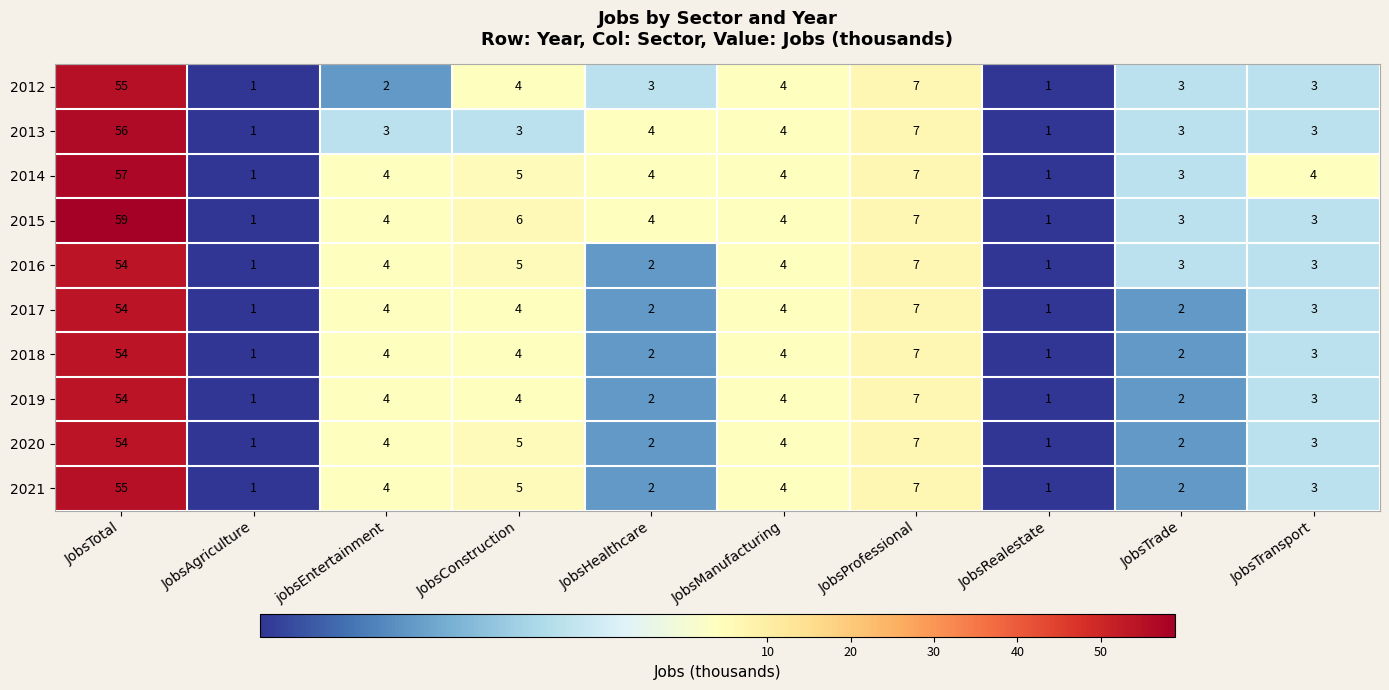

Which category has the highest value in the 2015 series?

JobsTotal